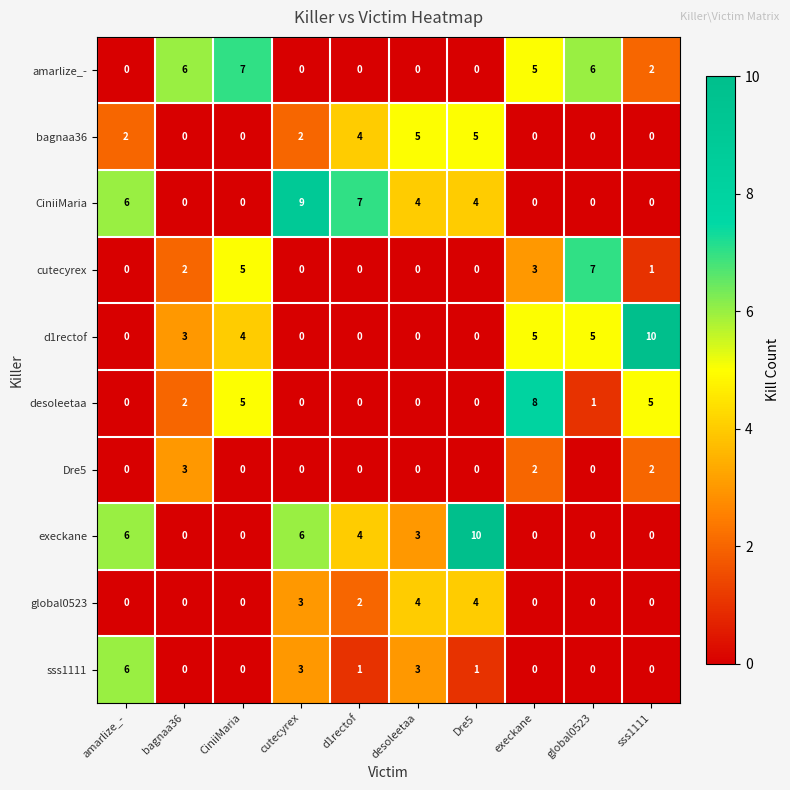

What is the maximum value shown in the chart?

10